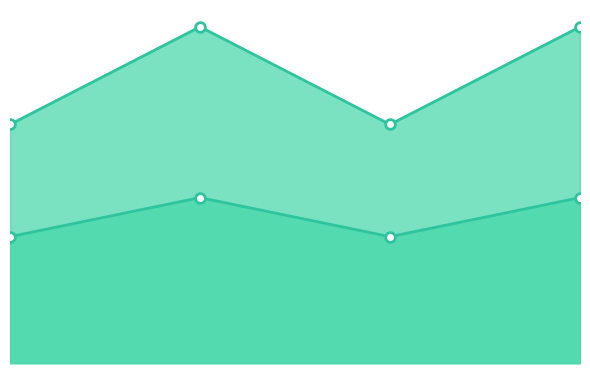

What is the label of the 4th point from the left?

Dialectal_normalizada